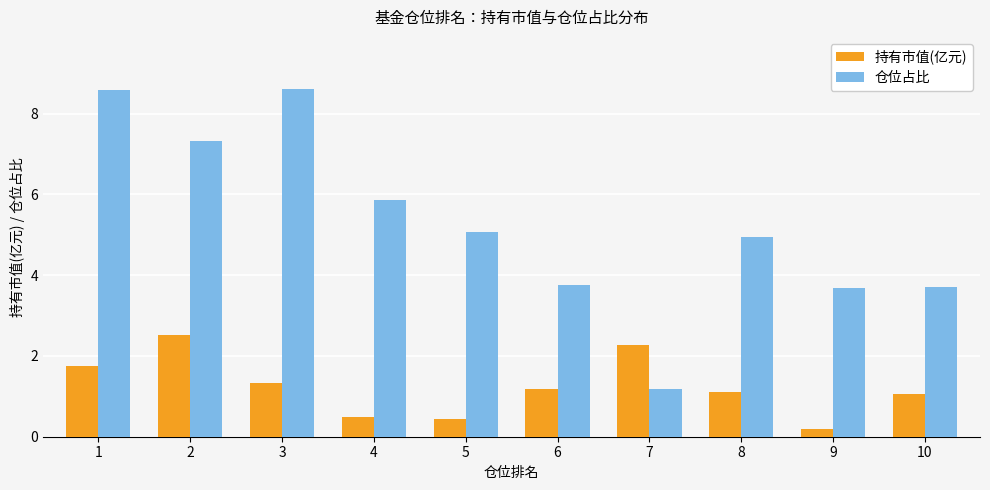

At which category is the sum across all series the highest?

1